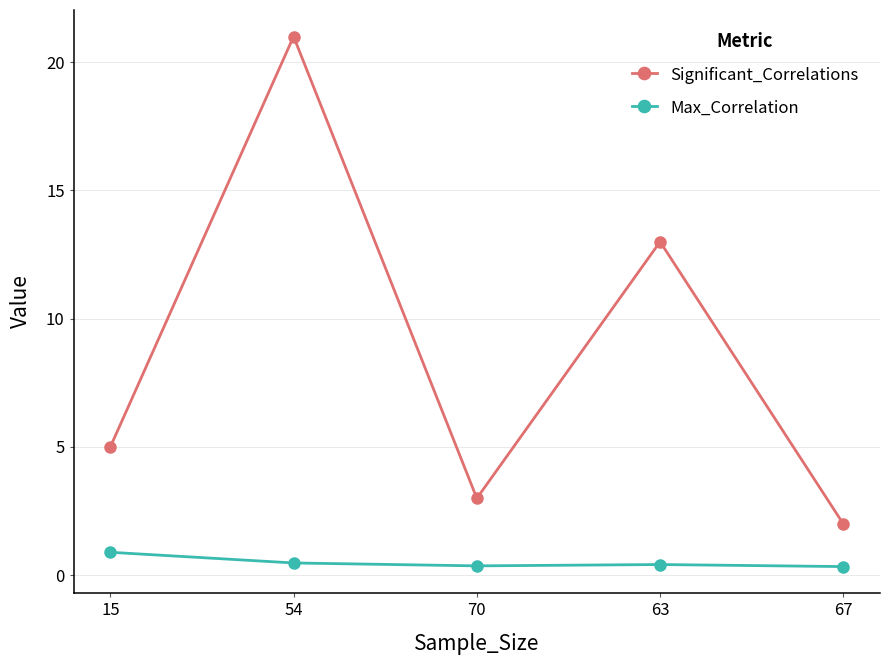

What is the approximate value of Max_Correlation at 54?

0.5